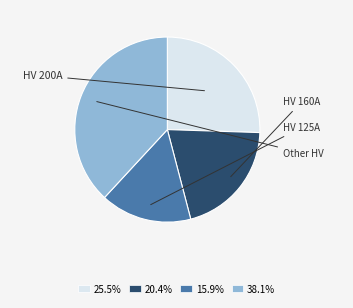

Approximately how many times larger is the value at 38.1% compared to 20.4%?

1.9